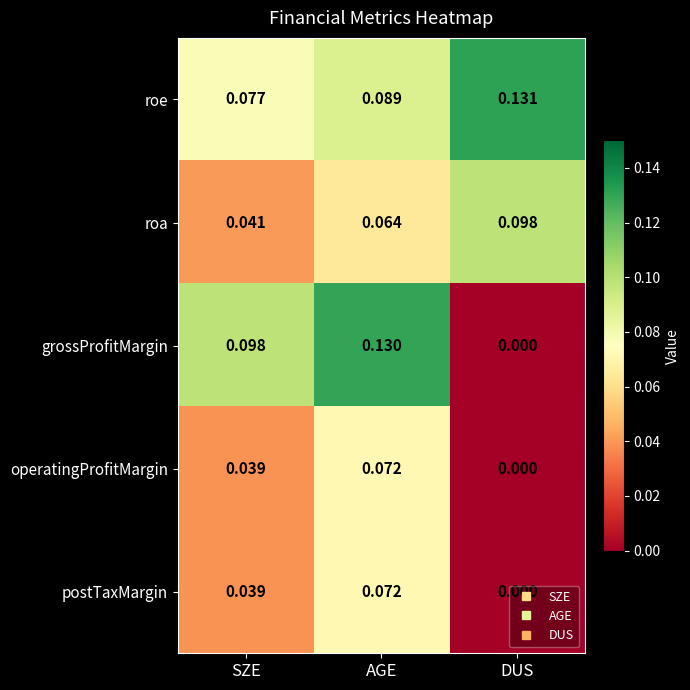

List the labels in order of roe value, largest first.

DUS, AGE, SZE